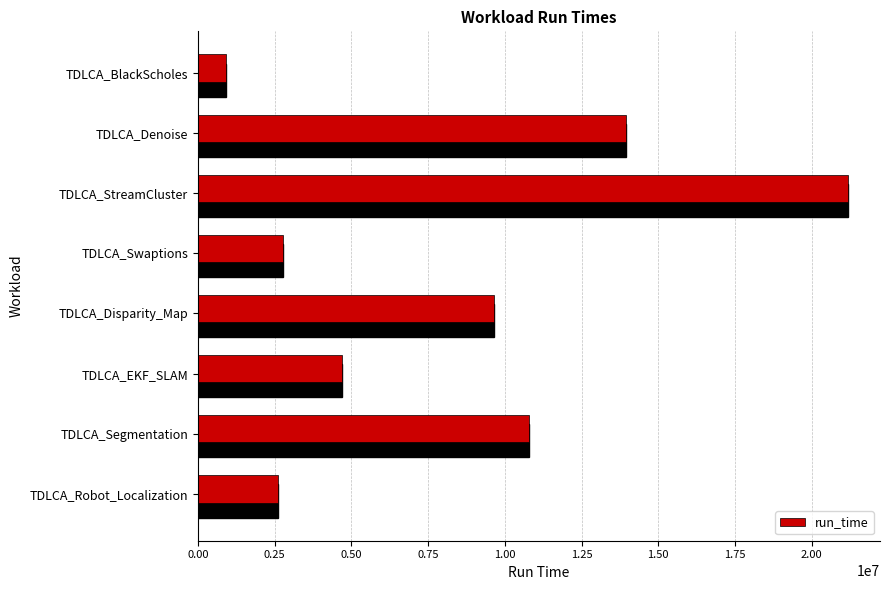

How many data points does each series have?

8